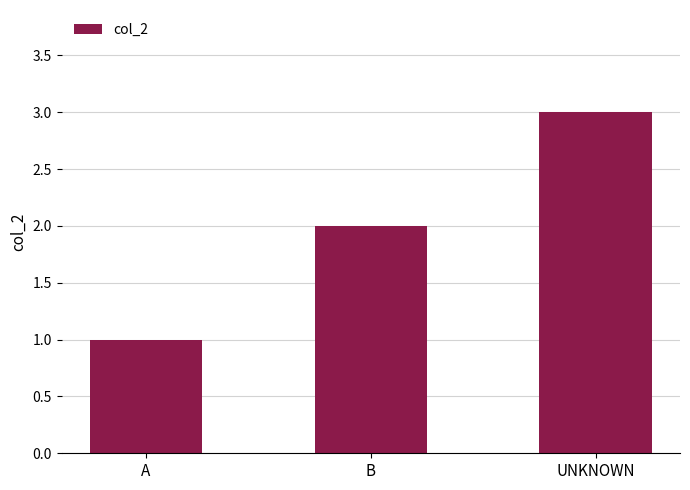

Is it true that the value at A is 1?

True